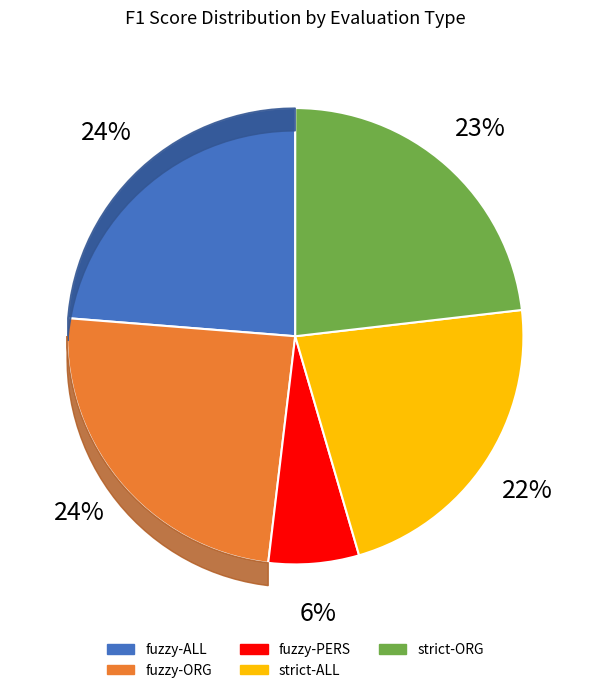

How many segments does this pie chart have?

5